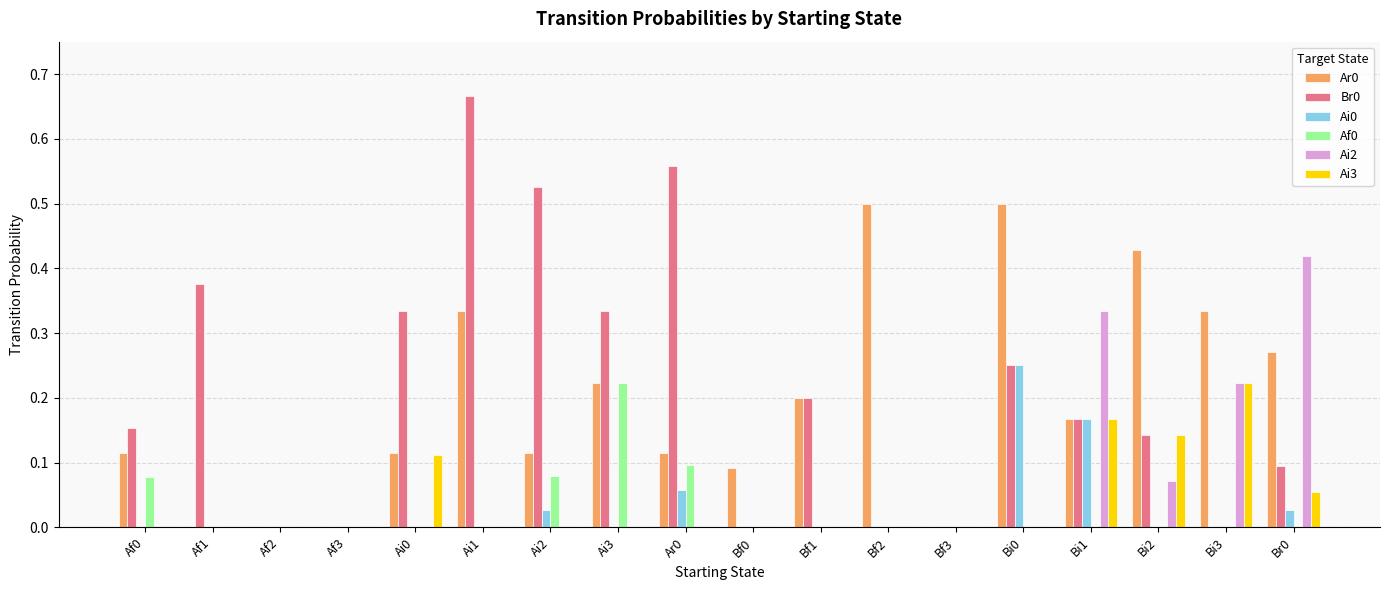

Which series changed the most between Af3 and Bi1?

Ai2